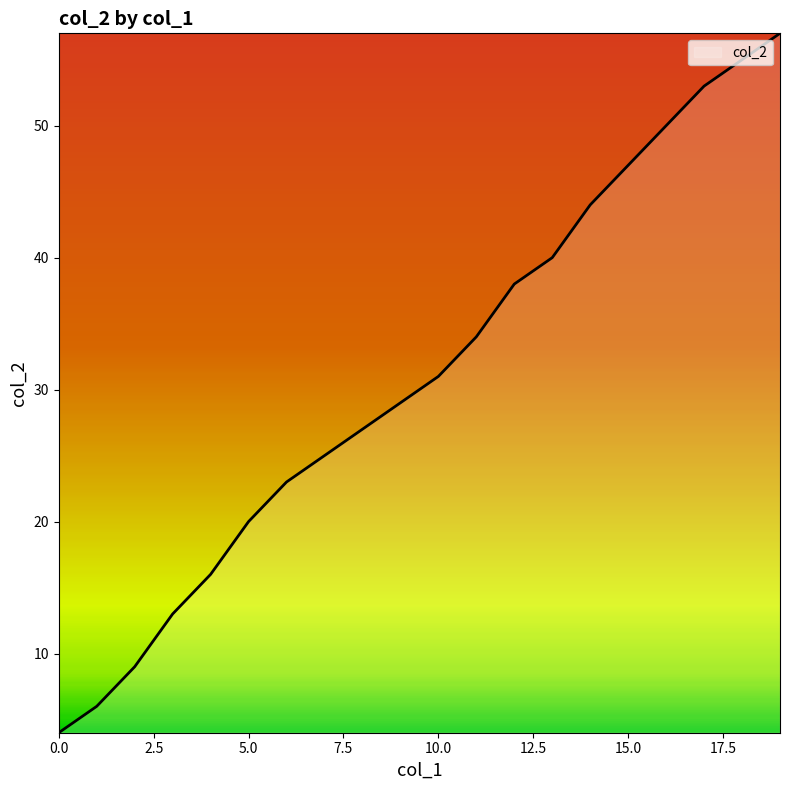

What is the difference between the maximum and minimum values?

53